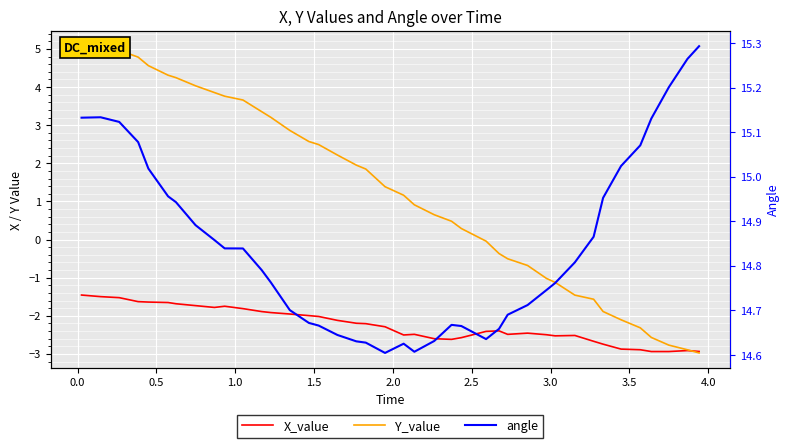

How many distinct data groups are displayed?

3